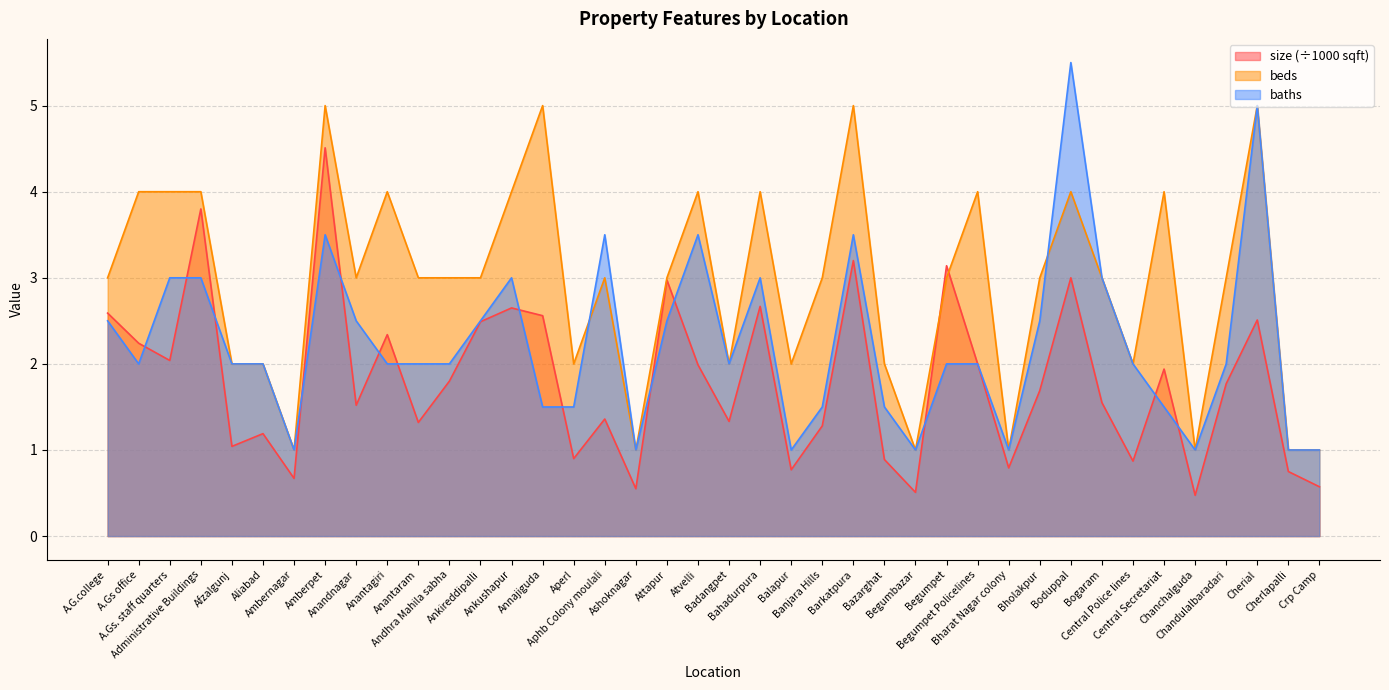

True or false: size and beds cross at least once.

True